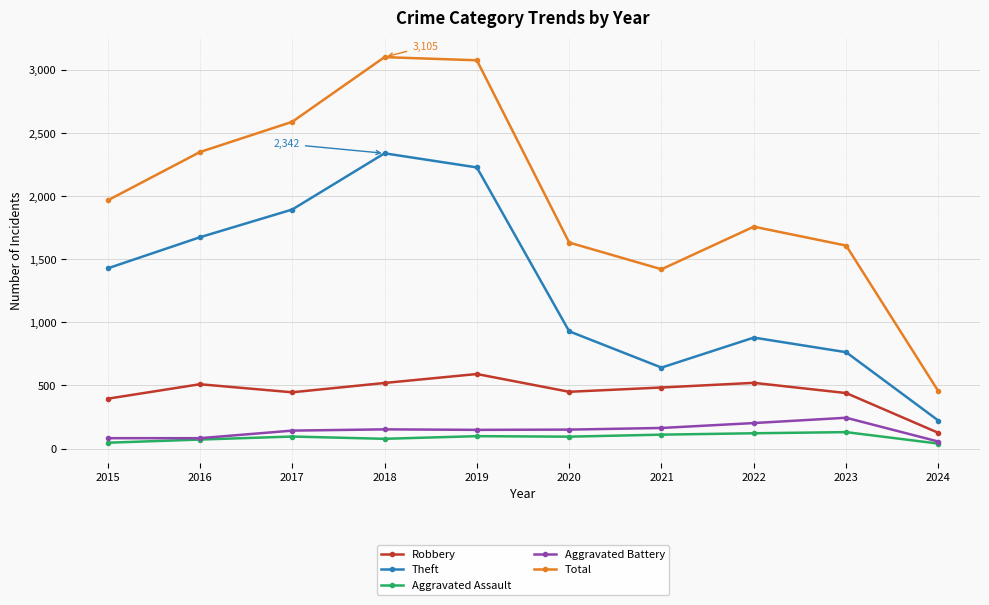

What is the total value across all series at 2024?

892